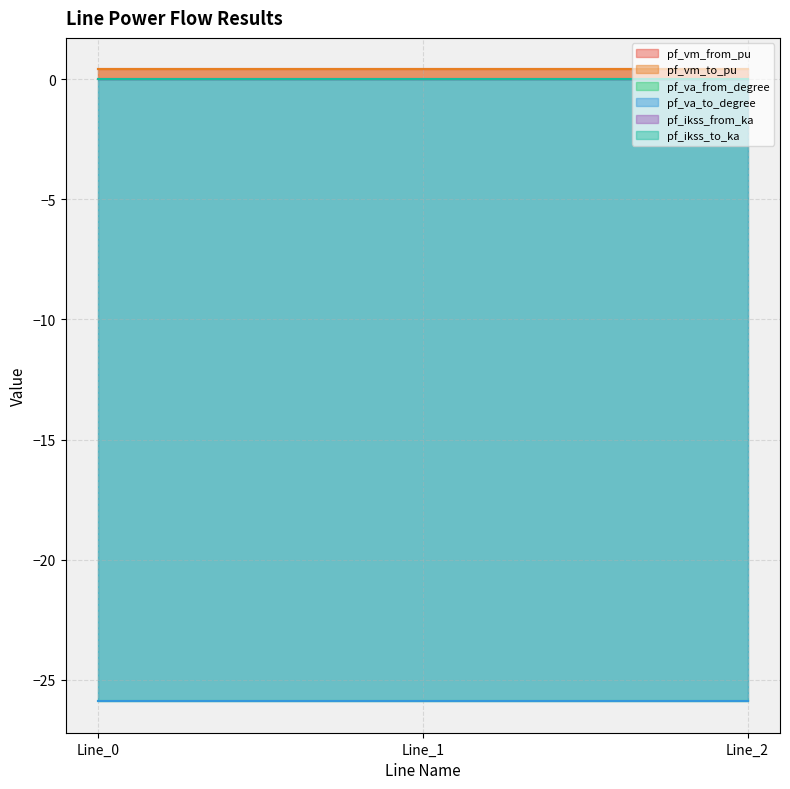

Reading right to left, extract all data points from this chart.

pf_vm_from_pu: 0.4	0.4	0.4
pf_vm_to_pu: 0.4	0.4	0.4
pf_va_from_degree: -25.9	-25.9	-25.9
pf_va_to_degree: -25.9	-25.9	-25.9
pf_ikss_from_ka: 0.0	0.0	0.0
pf_ikss_to_ka: 0.0	0.0	0.0